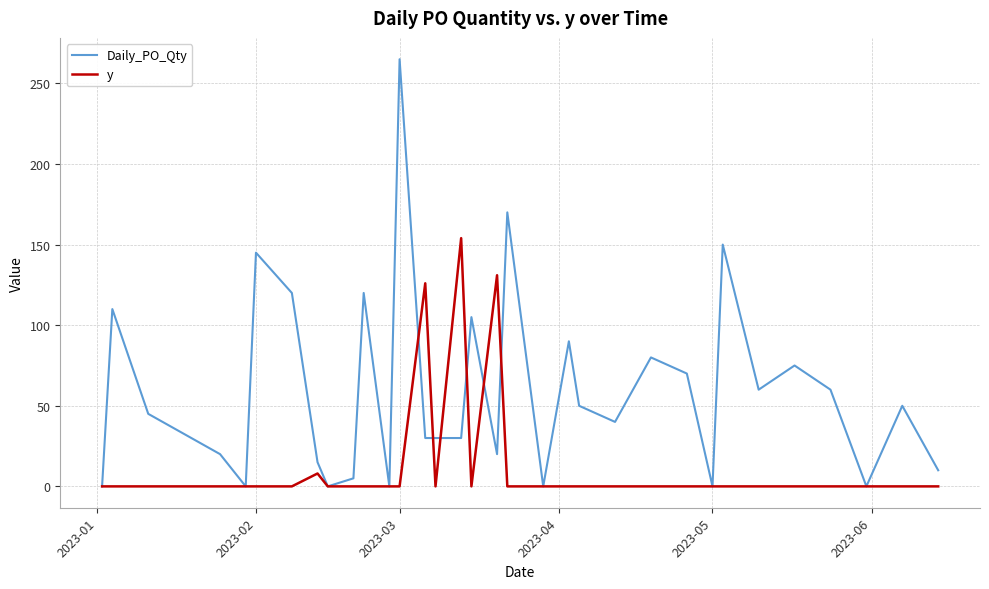

Rank the series by their maximum value, from highest to lowest.

Daily_PO_Qty, y